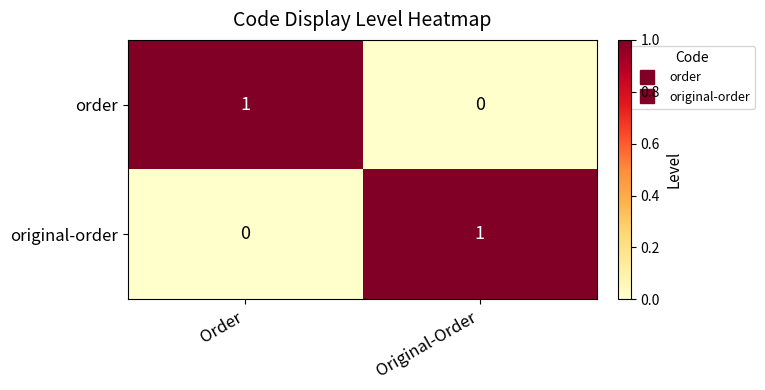

The value of order at Order is 0. True or false?

False